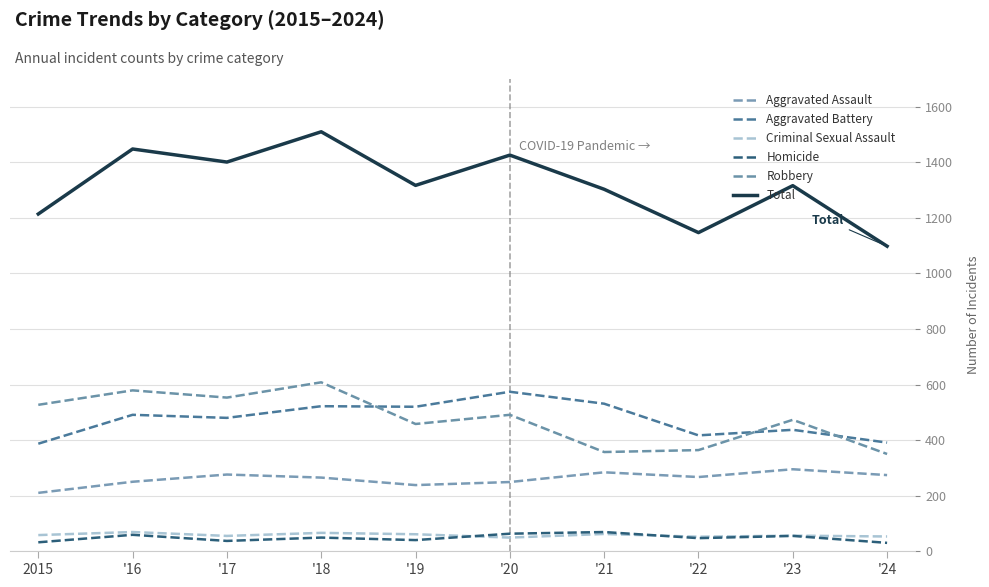

Reading left to right, list all the values displayed in this chart.

Aggravated Assault: 210	250	276	265	238	249	284	267	295	274
Aggravated Battery: 387	491	480	522	520	574	531	417	437	391
Criminal Sexual Assault: 58	69	55	66	61	49	62	52	56	53
Homicide: 32	59	37	49	40	63	69	47	55	30
Robbery: 527	579	553	608	458	491	357	364	473	350
Total: 1214	1448	1401	1510	1317	1426	1303	1147	1316	1098